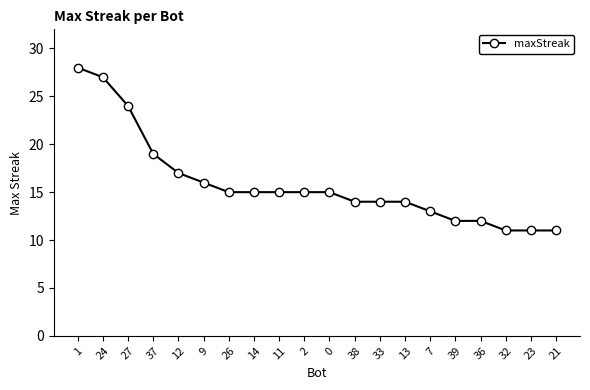

True or false: the data shows 14 at 33.

True